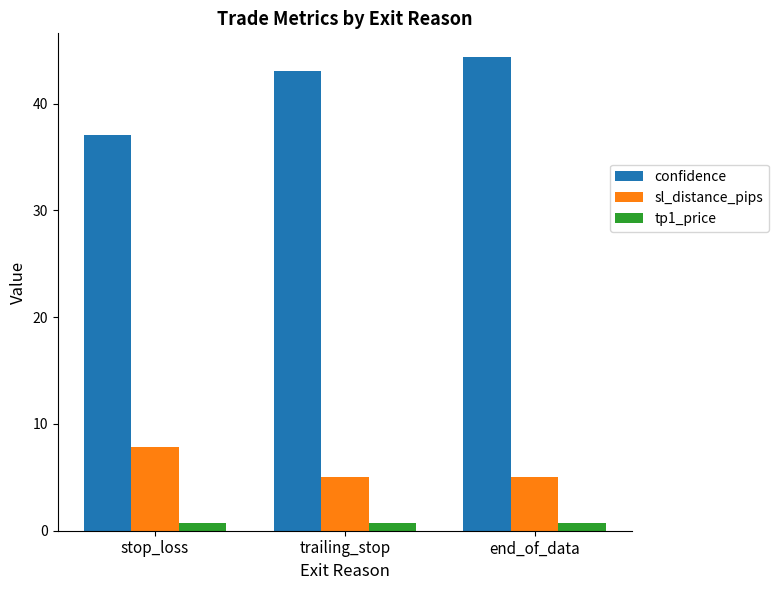

List the series in order of their peak value, highest first.

confidence, sl_distance_pips, tp1_price